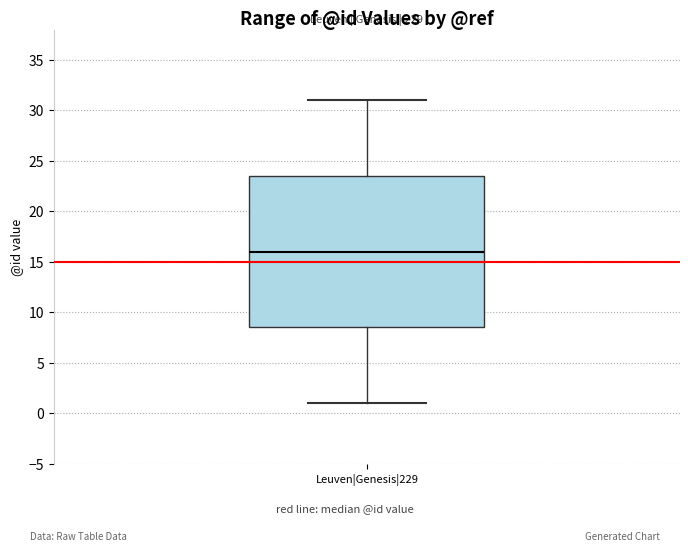

Read this box plot against the y-axis: the position of the median line, the range covered by the box, and the ends of both whiskers. The values are not printed on the chart, so give them approximately, as read against the axis.

median 16.0, box 8.5 to 23.5, whiskers 1.0 to 31.0